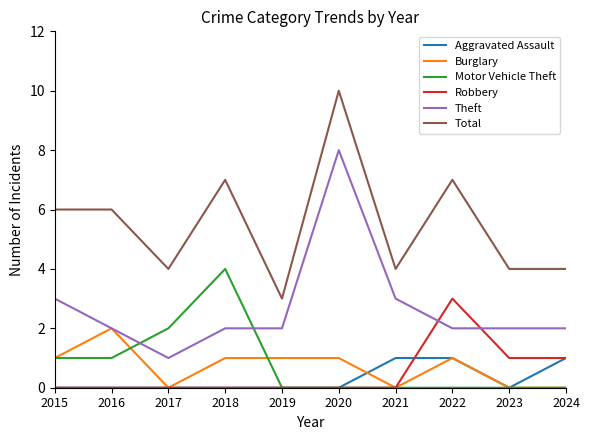

Reading left to right, extract all data points from this chart.

Aggravated Assault: 0	0	0	0	0	0	1	1	0	1
Burglary: 1	2	0	1	1	1	0	1	0	0
Motor Vehicle Theft: 1	1	2	4	0	0	0	0	0	0
Robbery: 0	0	0	0	0	0	0	3	1	1
Theft: 3	2	1	2	2	8	3	2	2	2
Total: 6	6	4	7	3	10	4	7	4	4